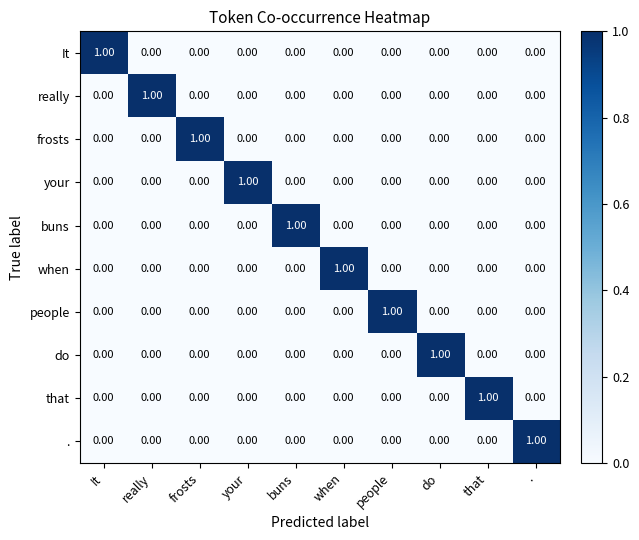

At which label does really reach its peak?

really